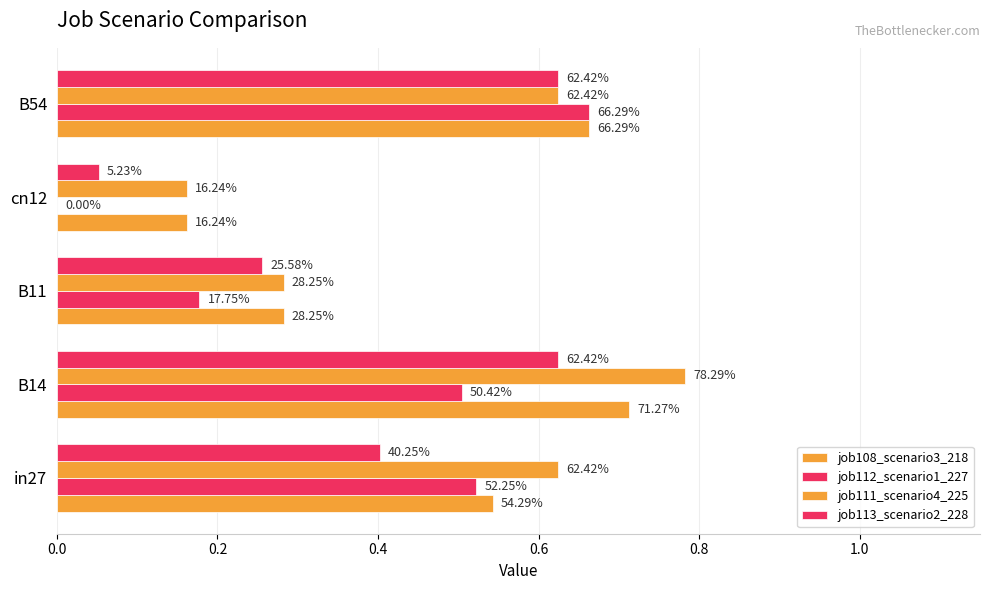

What is the sum of all job112_scenario1_227 values?

1.9